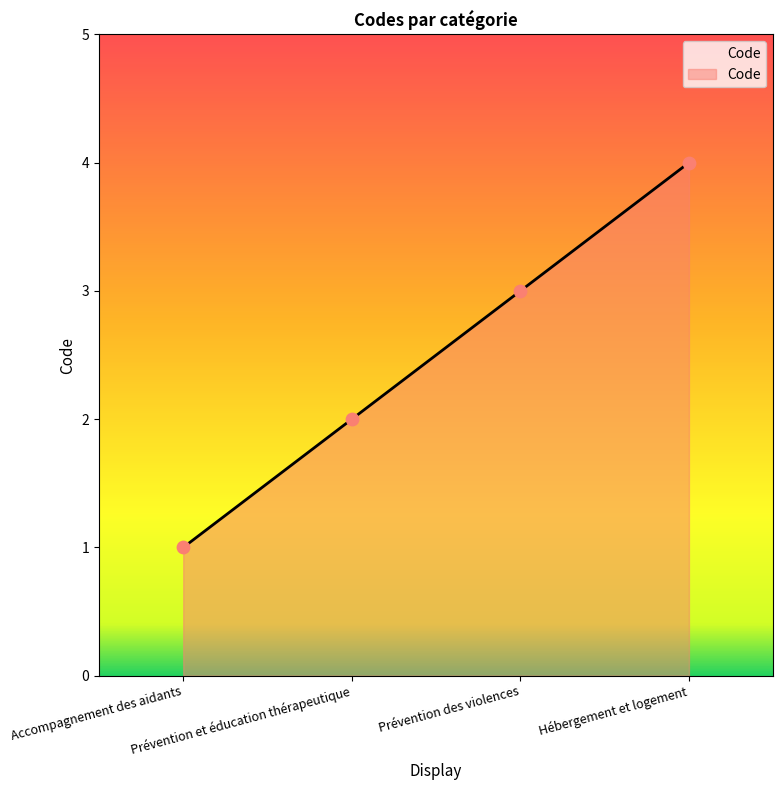

What is the ratio of the value at Accompagnement des aidants to the value at Prévention des violences?

0.3